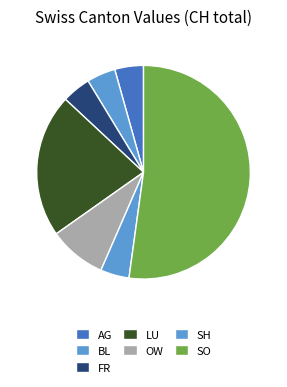

Count the number of slices in the pie.

7